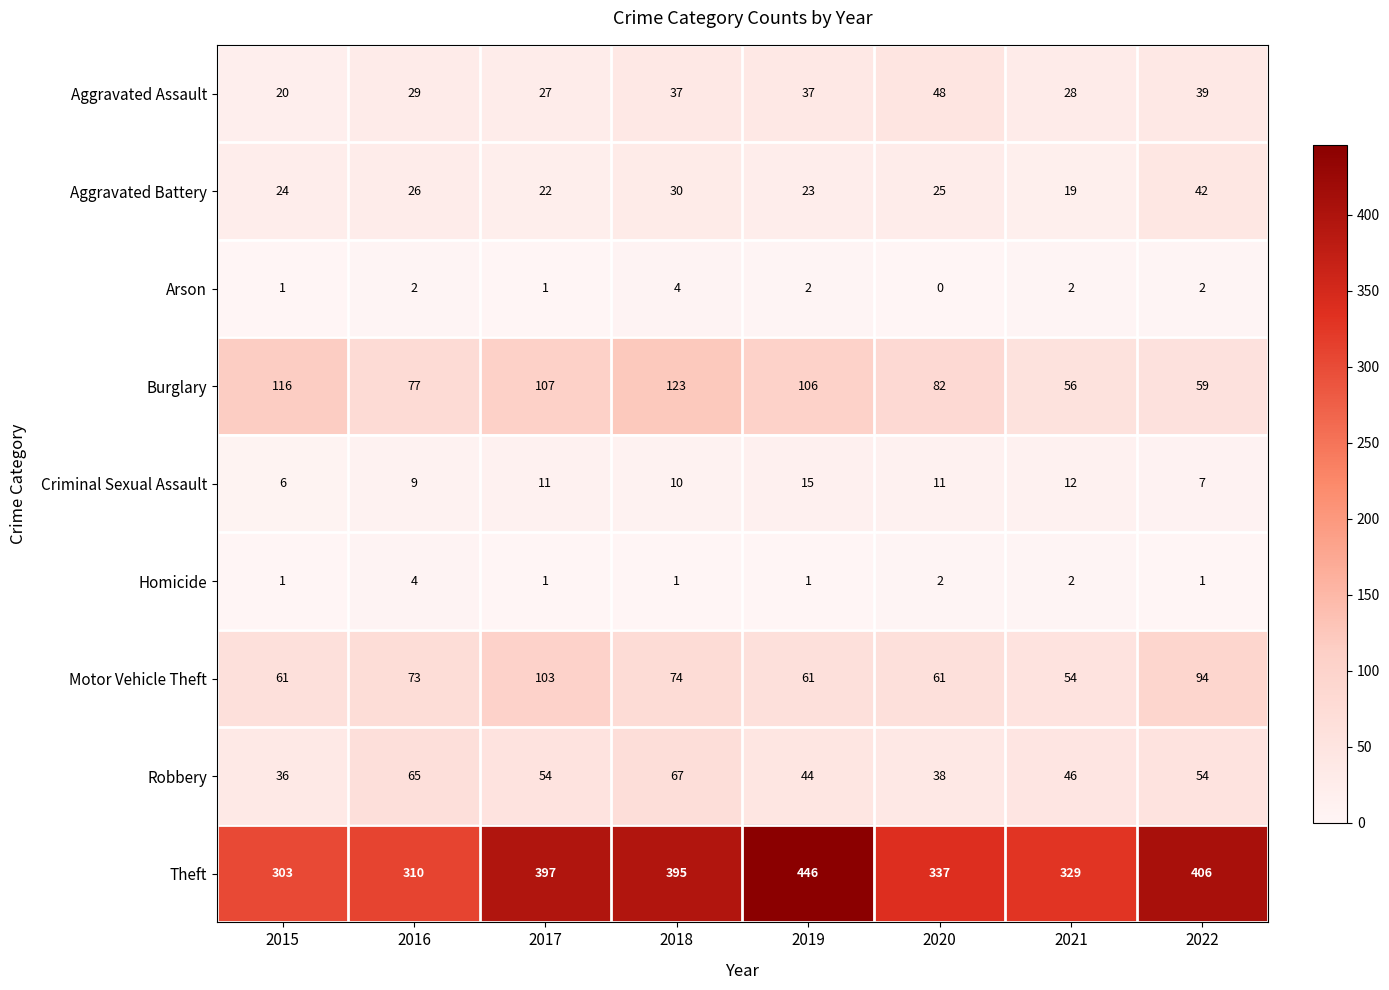

At 2022, list the series in order from largest to smallest.

Theft, Motor Vehicle Theft, Burglary, Robbery, Aggravated Battery, Aggravated Assault, Criminal Sexual Assault, Arson, Homicide